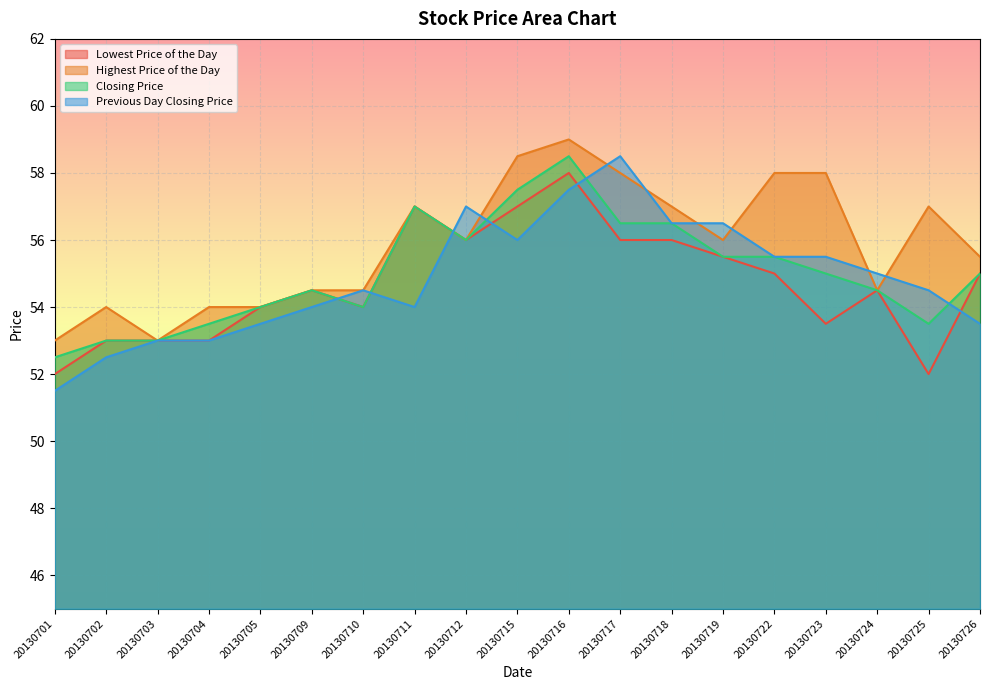

At how many categories does at least one series exceed 56?

10